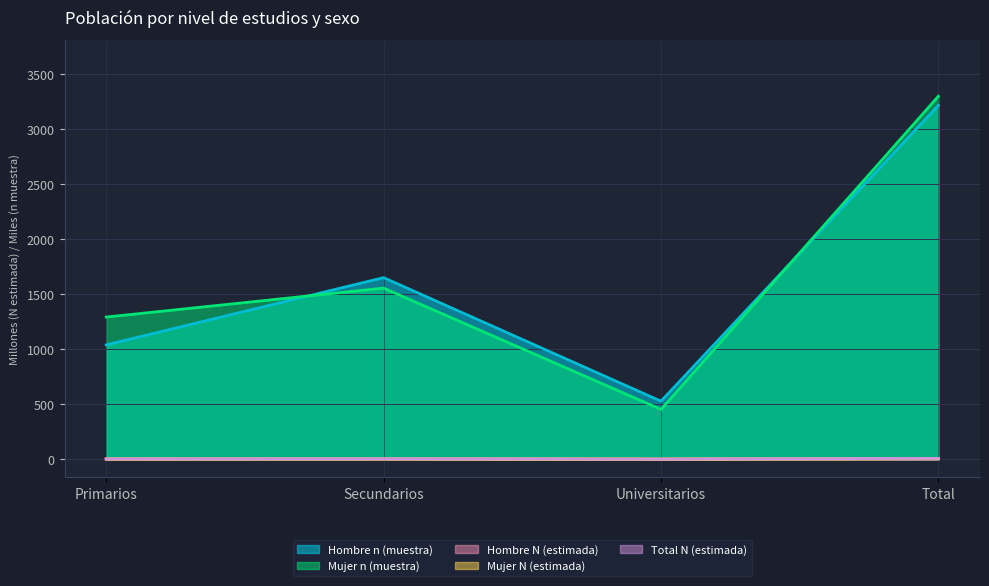

The Mujer n (muestra) series shows 452.0 at Universitarios. True or false?

True